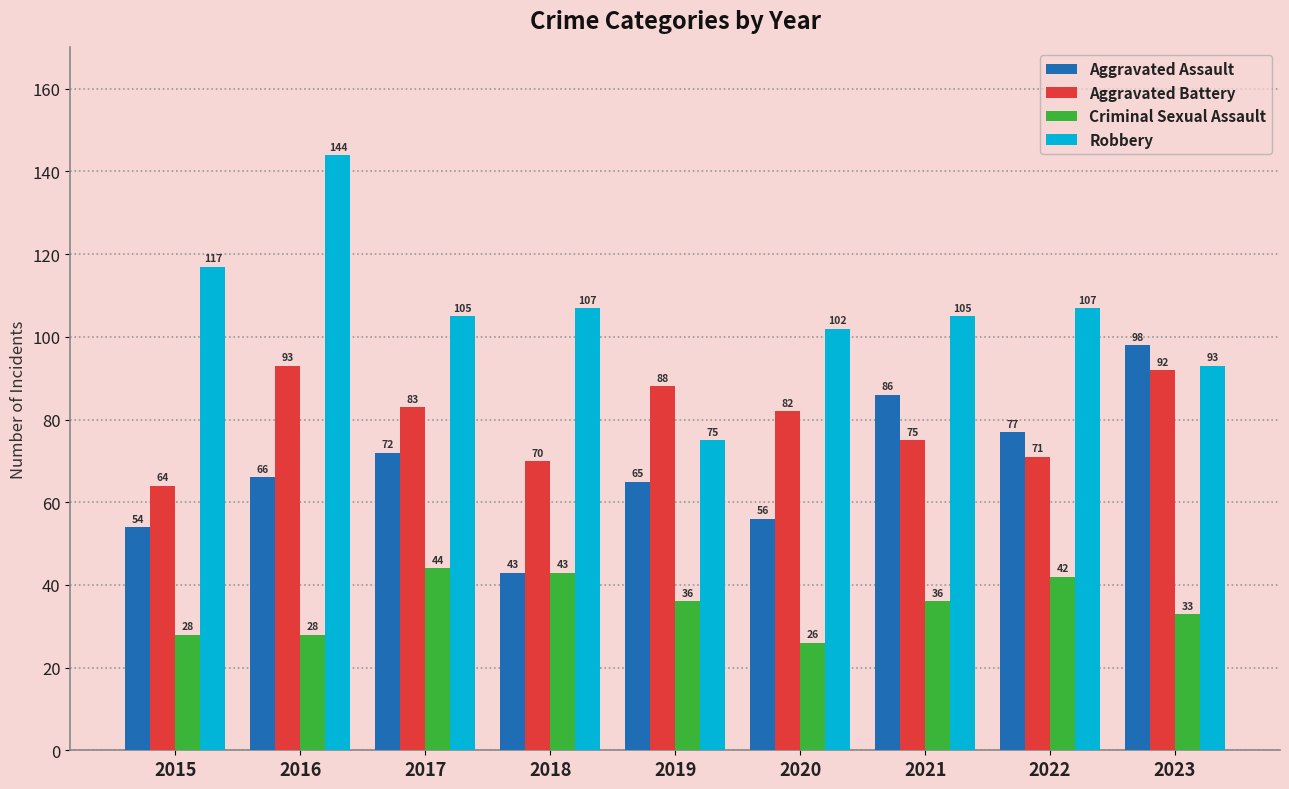

What is the difference between the maximum and second lowest values in the Aggravated Assault series?

44